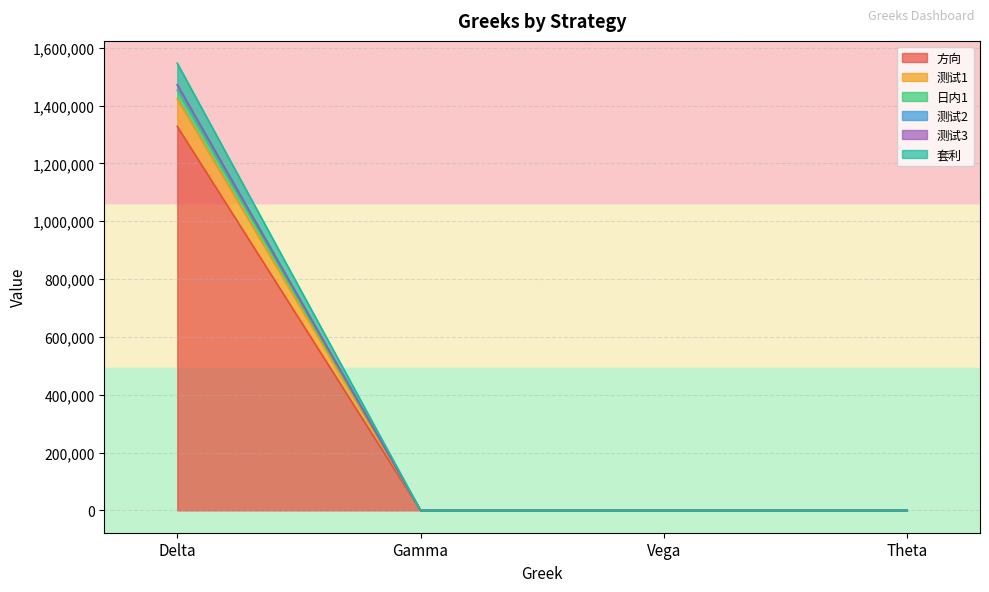

Which category has the lowest value in the 套利 series?

Gamma